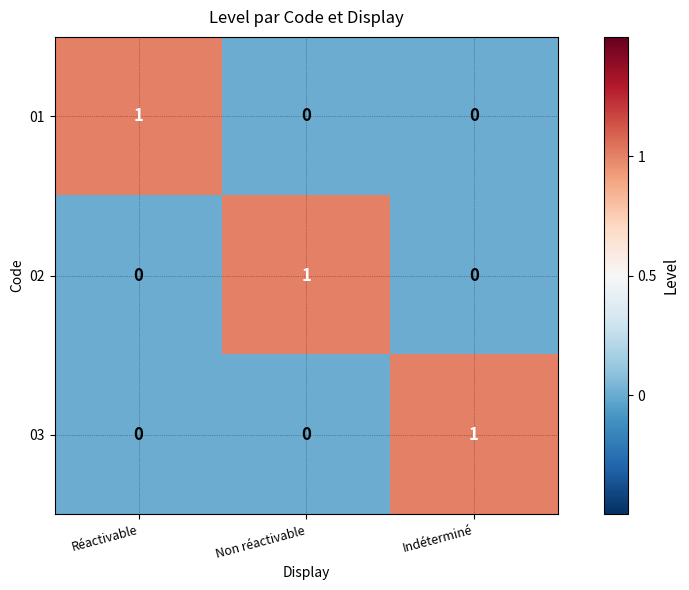

True or false: 01 has a value of 1 at Réactivable.

True